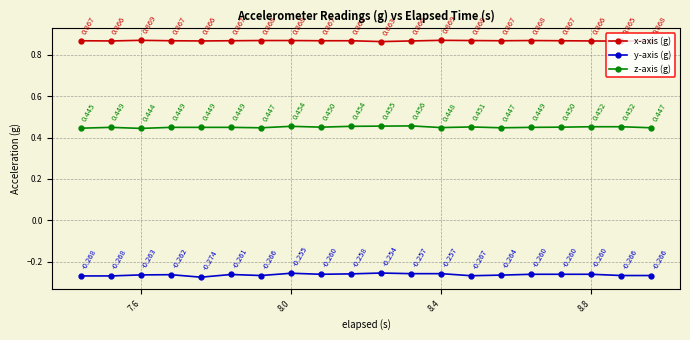

True or false: y-axis (g) and z-axis (g) intersect in this chart.

False